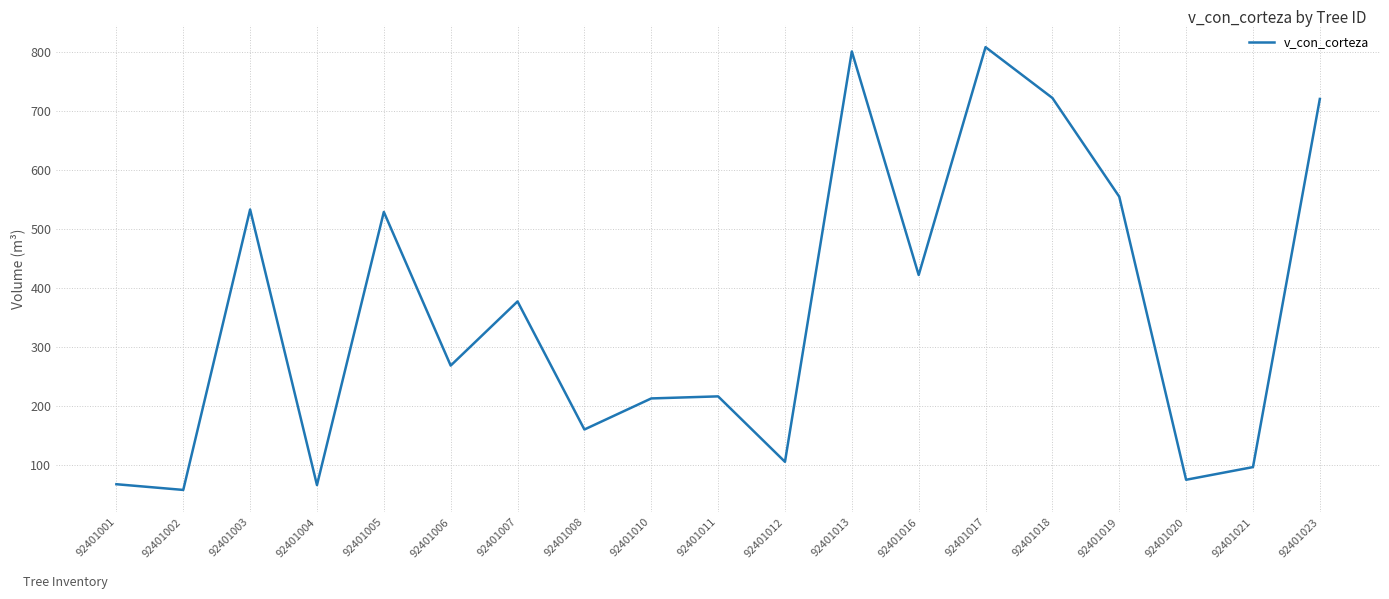

Is this an area chart (filled region under the line)?

No